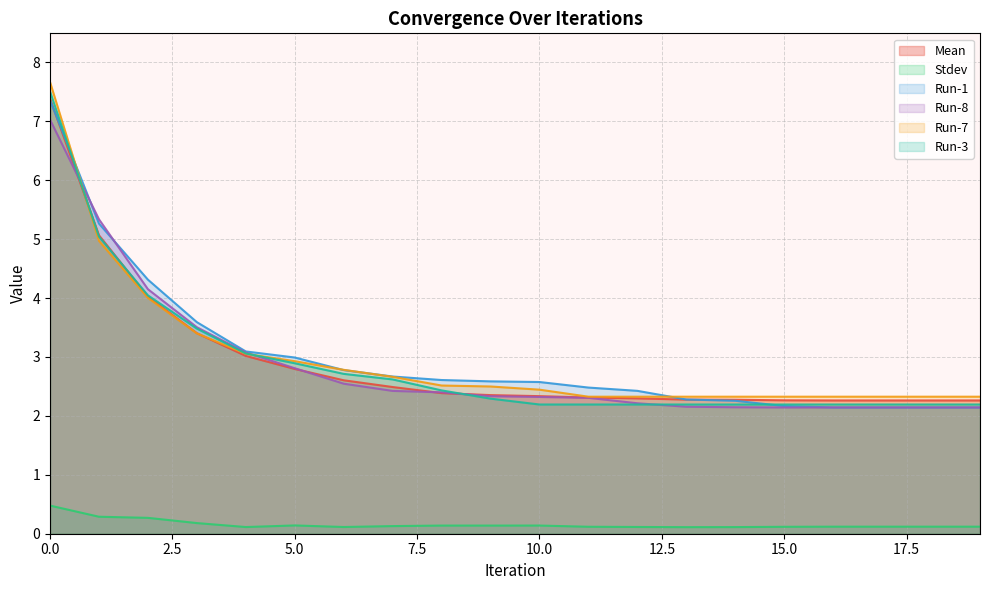

Which series has the largest range (max minus min)?

Run-7